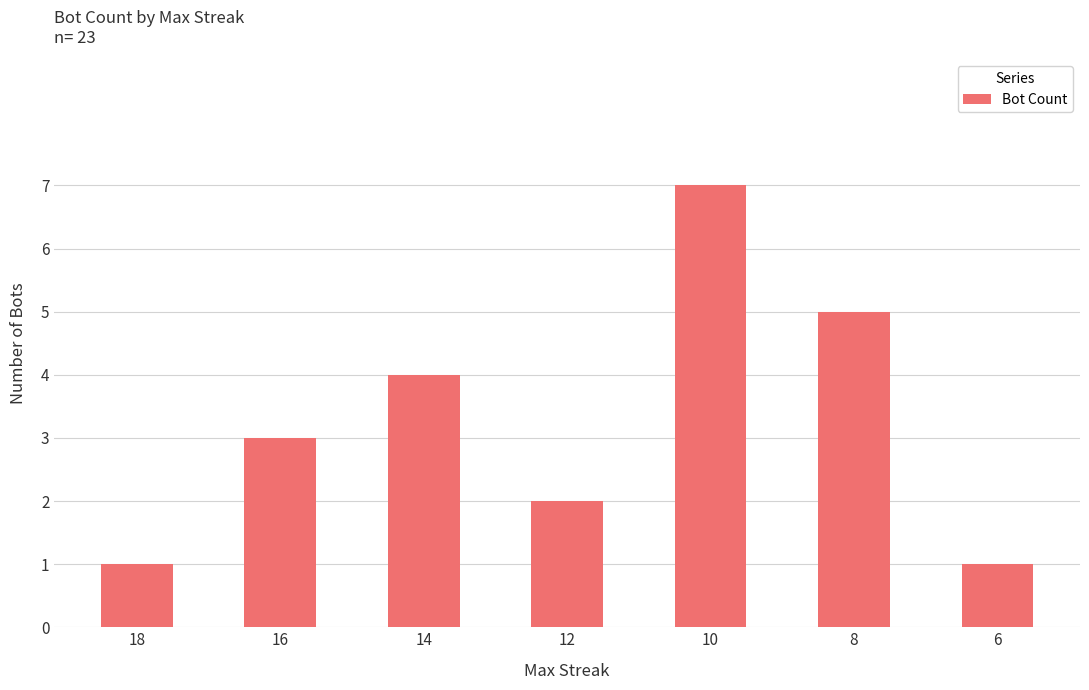

Is it true that the value at 12 is 1?

False